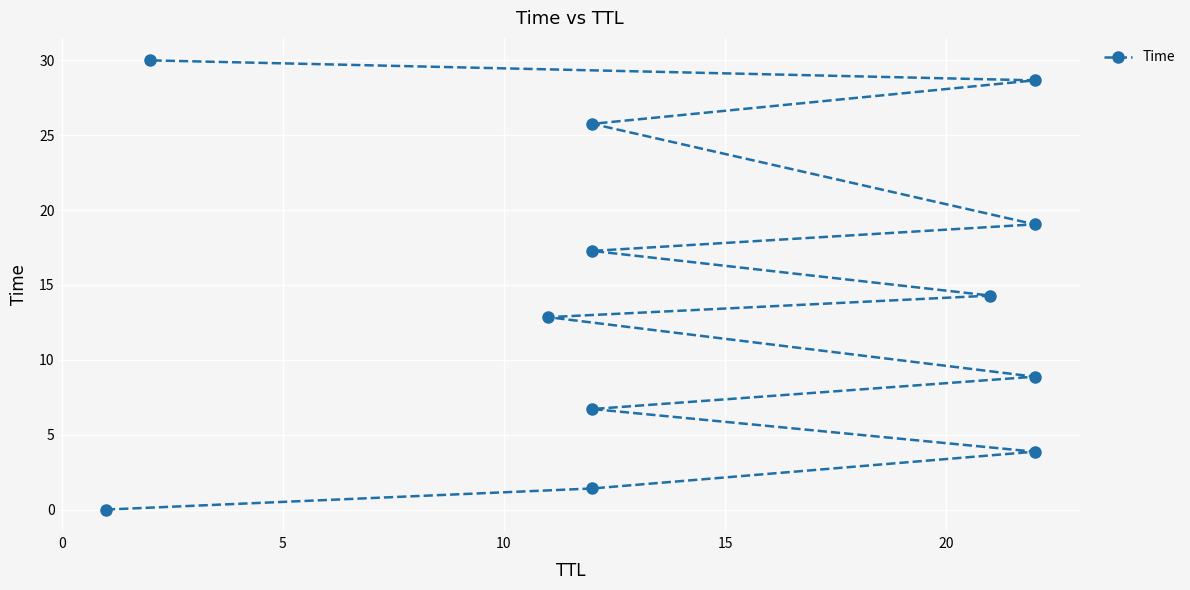

What is the sum of all values?

168.8